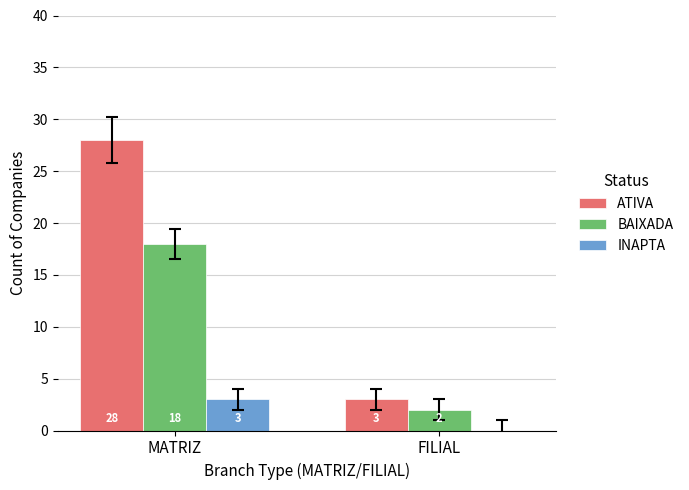

How many ATIVA values are between 3 and 28?

2